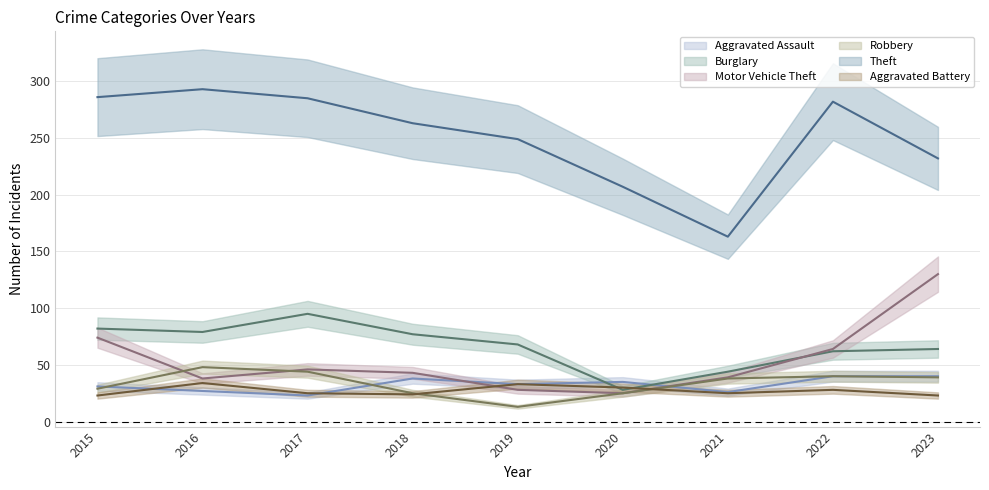

How many values in the Burglary series are below 68?

4